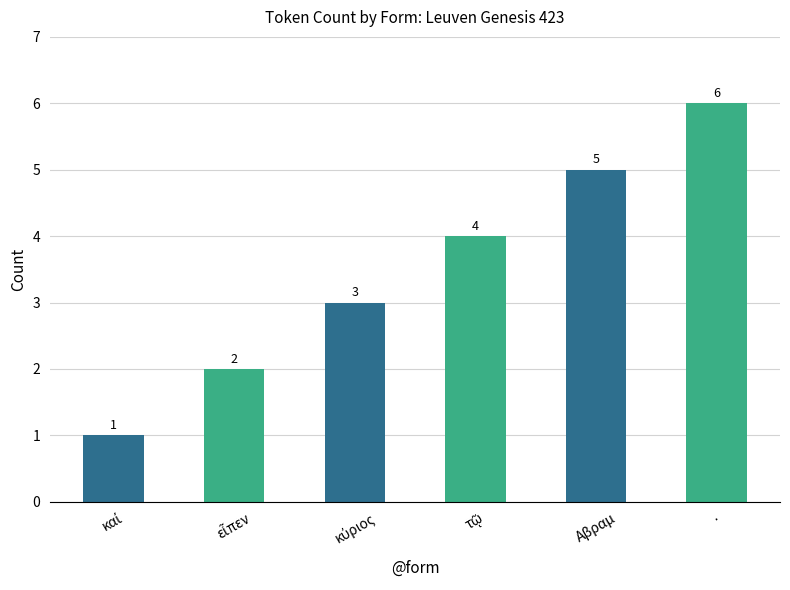

The chart shows a value of 8 at Αβραμ. True or false?

False